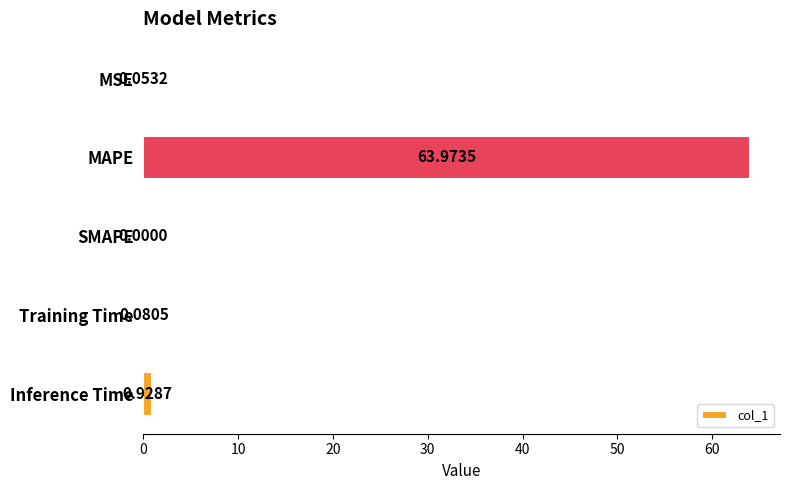

At which label is the value closest to 31?

Inference Time